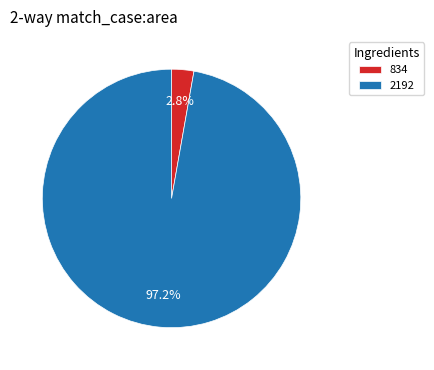

Which slice represents more than half of the pie?

2192